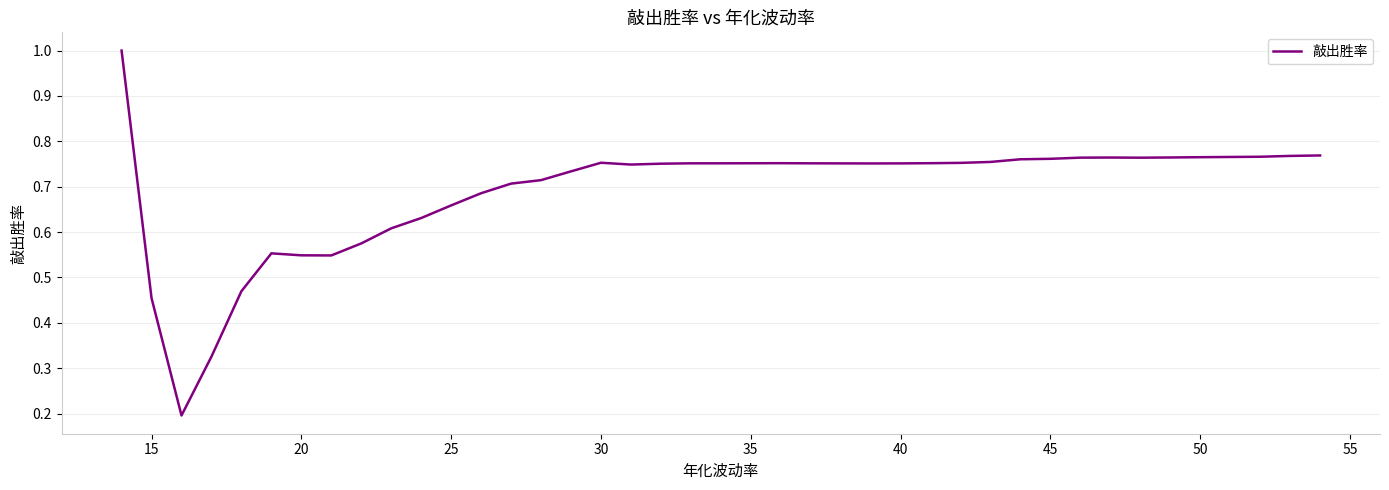

What is the difference between the maximum and second lowest values?

0.7